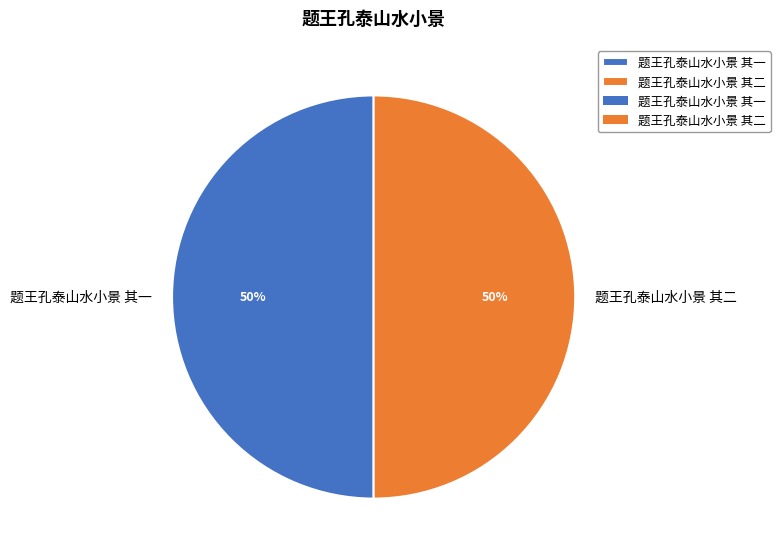

To the nearest percent, what portion does 题王孔泰山水小景 其一 represent?

50%